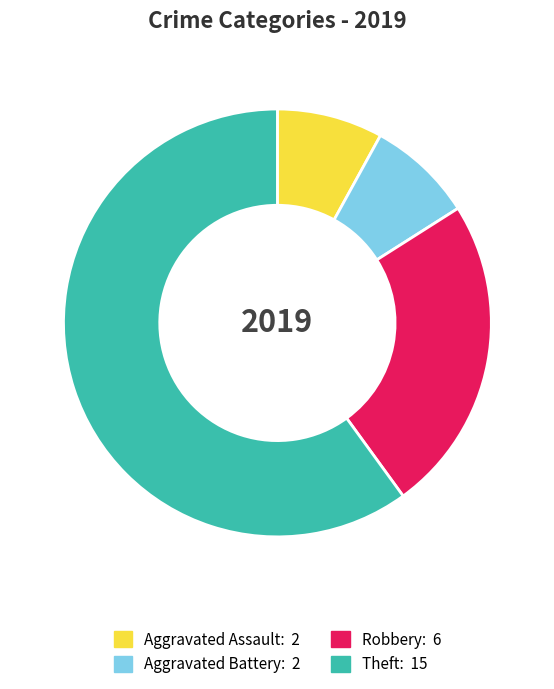

Is there any slice that represents more than half of the pie?

Yes